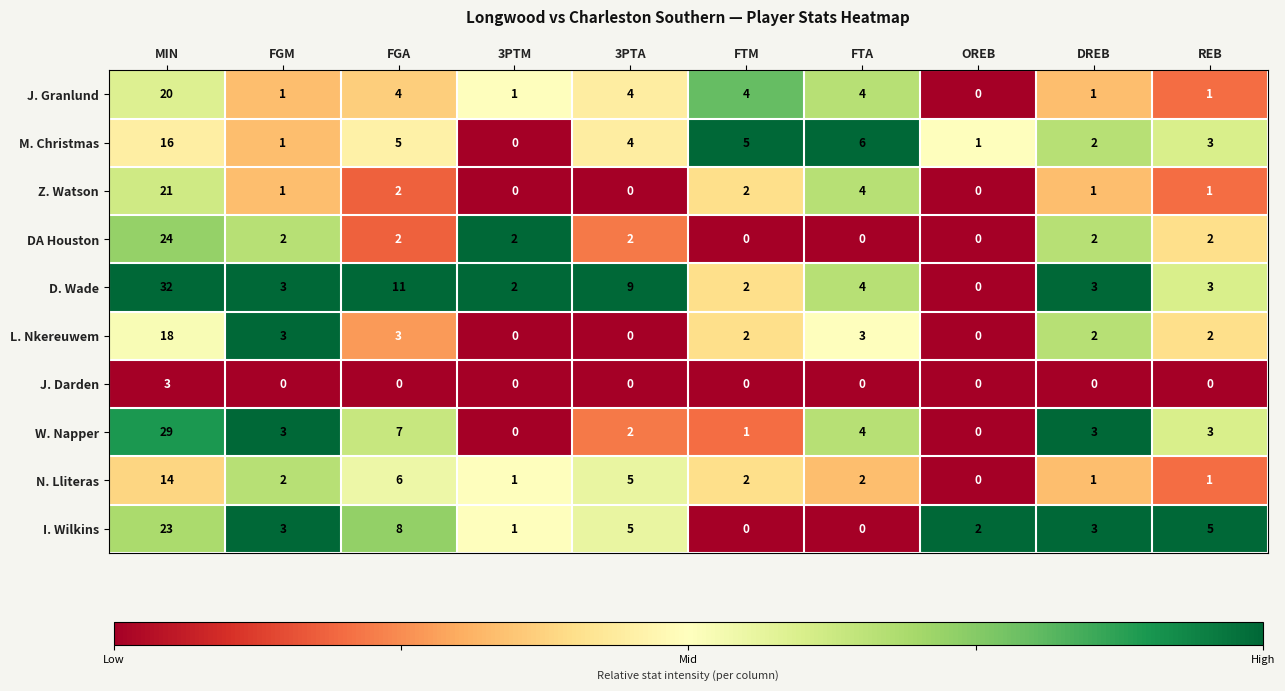

What is the difference between the highest and lowest values at REB?

5